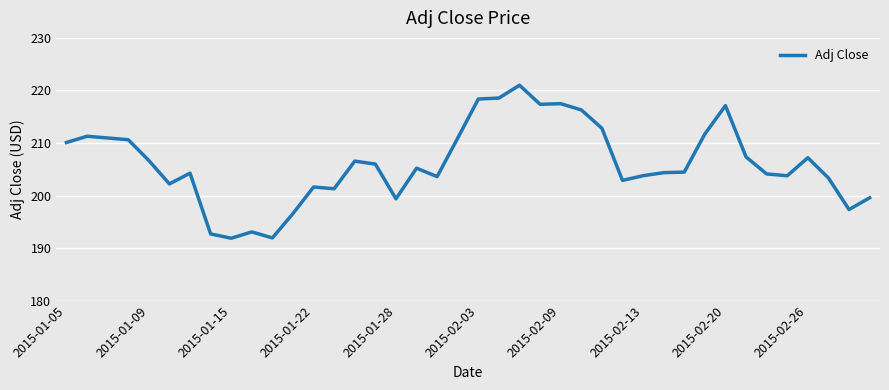

What is the minimum value shown in the chart?

191.9